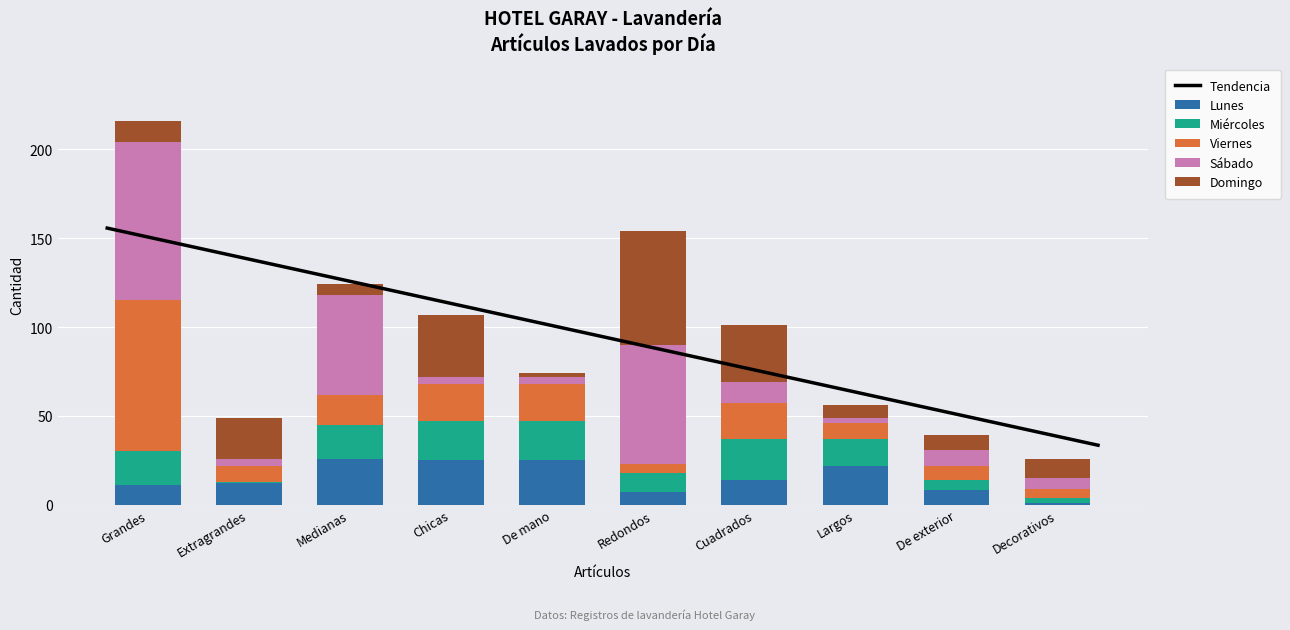

What are all the series names shown in the legend?

Lunes, Miércoles, Viernes, Sábado, Domingo